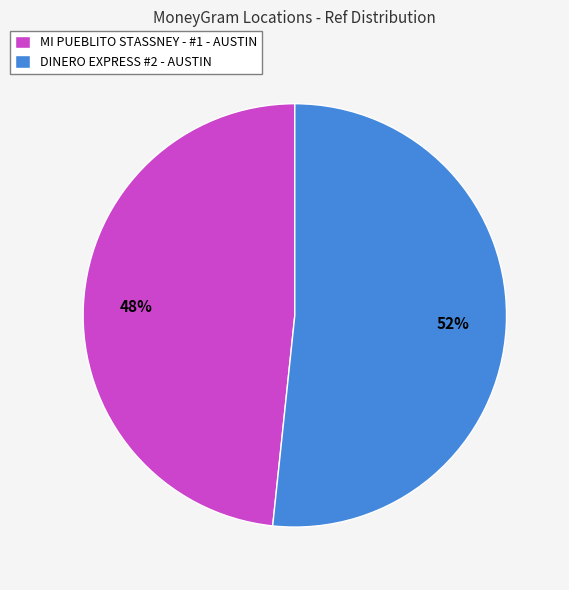

True or false: MI PUEBLITO STASSNEY - #1 - AUSTIN accounts for 61% of the total.

False